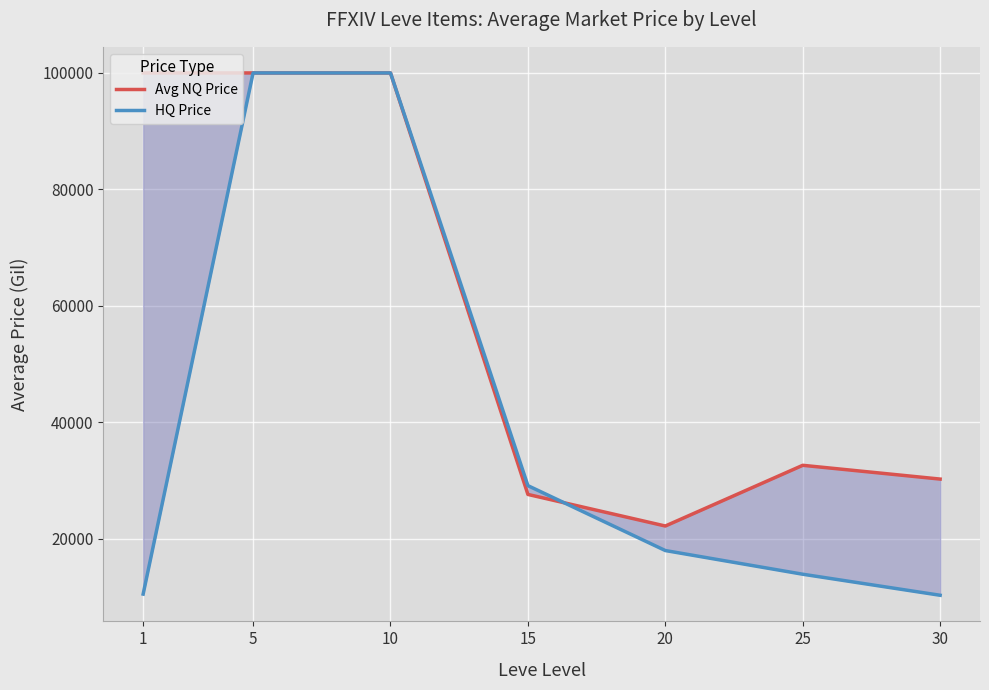

Where is the first local maximum for Avg NQ Price?

25